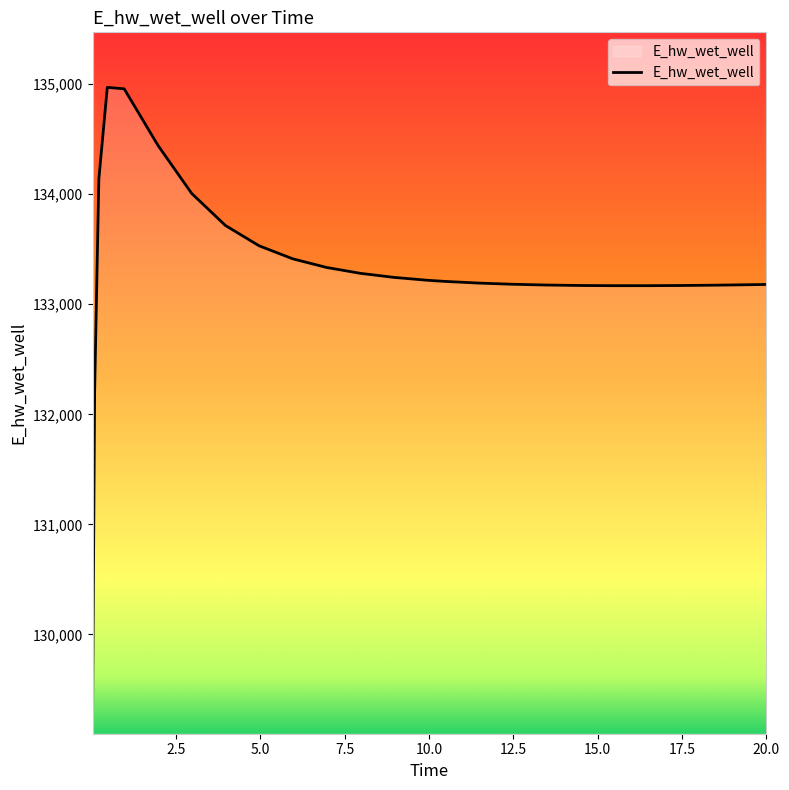

What is the smallest value displayed?

129197.8